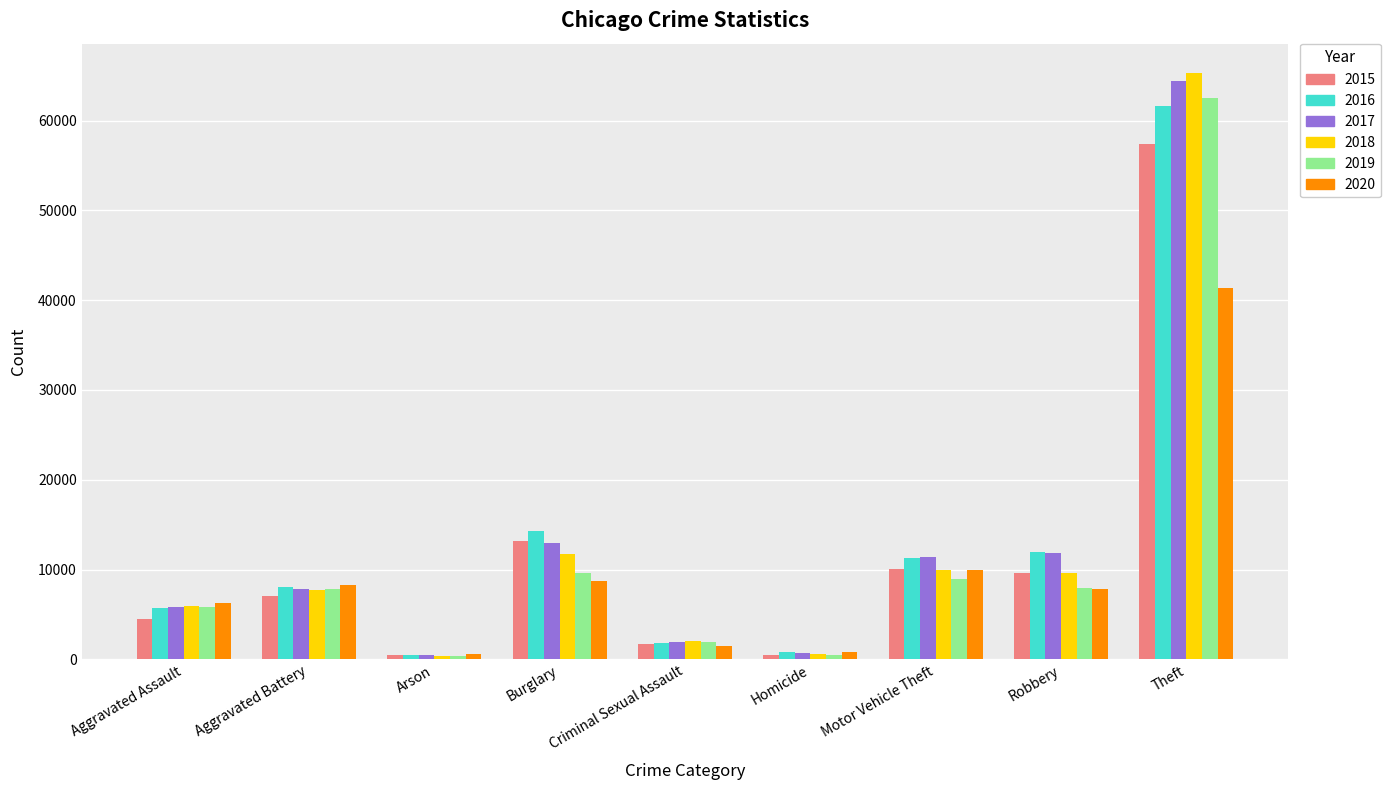

Which series has the largest range (max minus min)?

2018